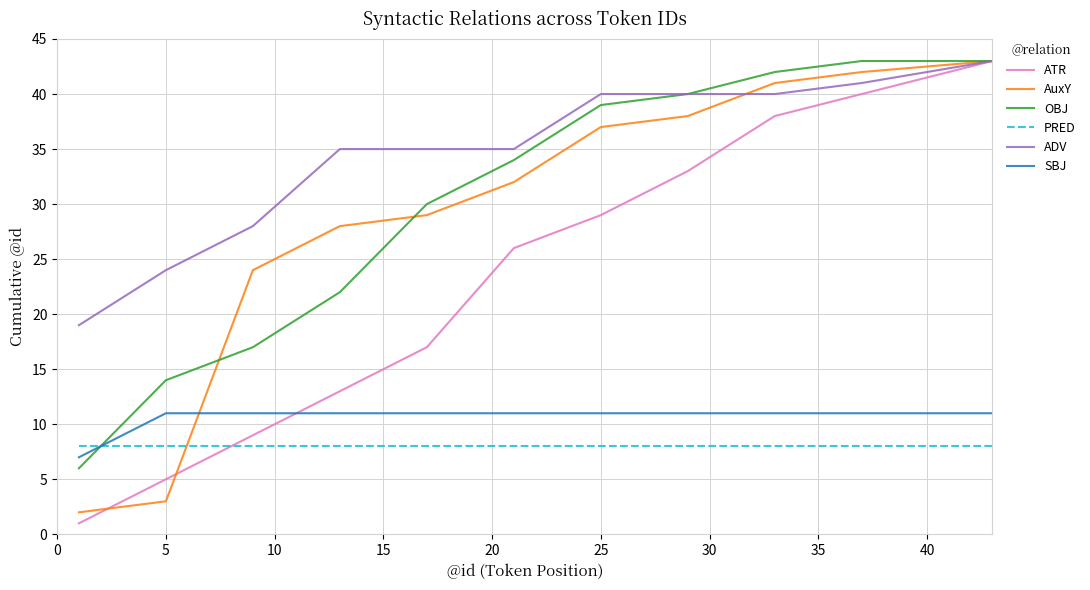

What is the maximum value for SBJ?

11